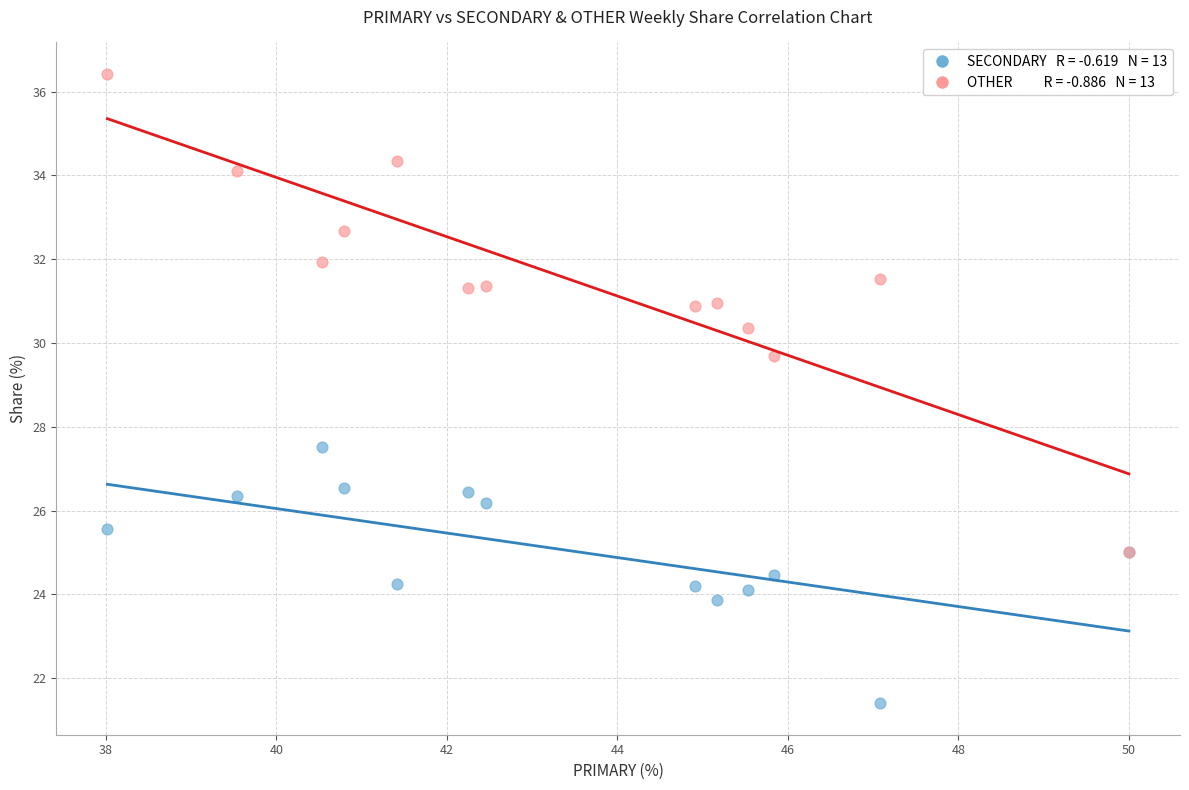

Across all series, what Y value is closest to 28?

27.5